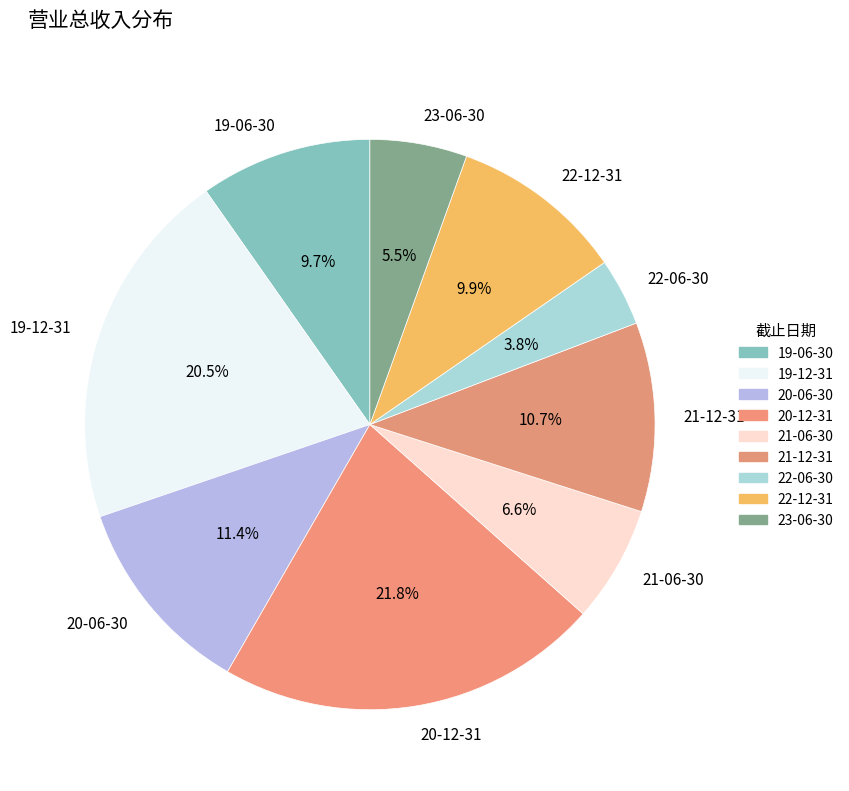

Is it true that 23-06-30 is 1% of the pie?

False